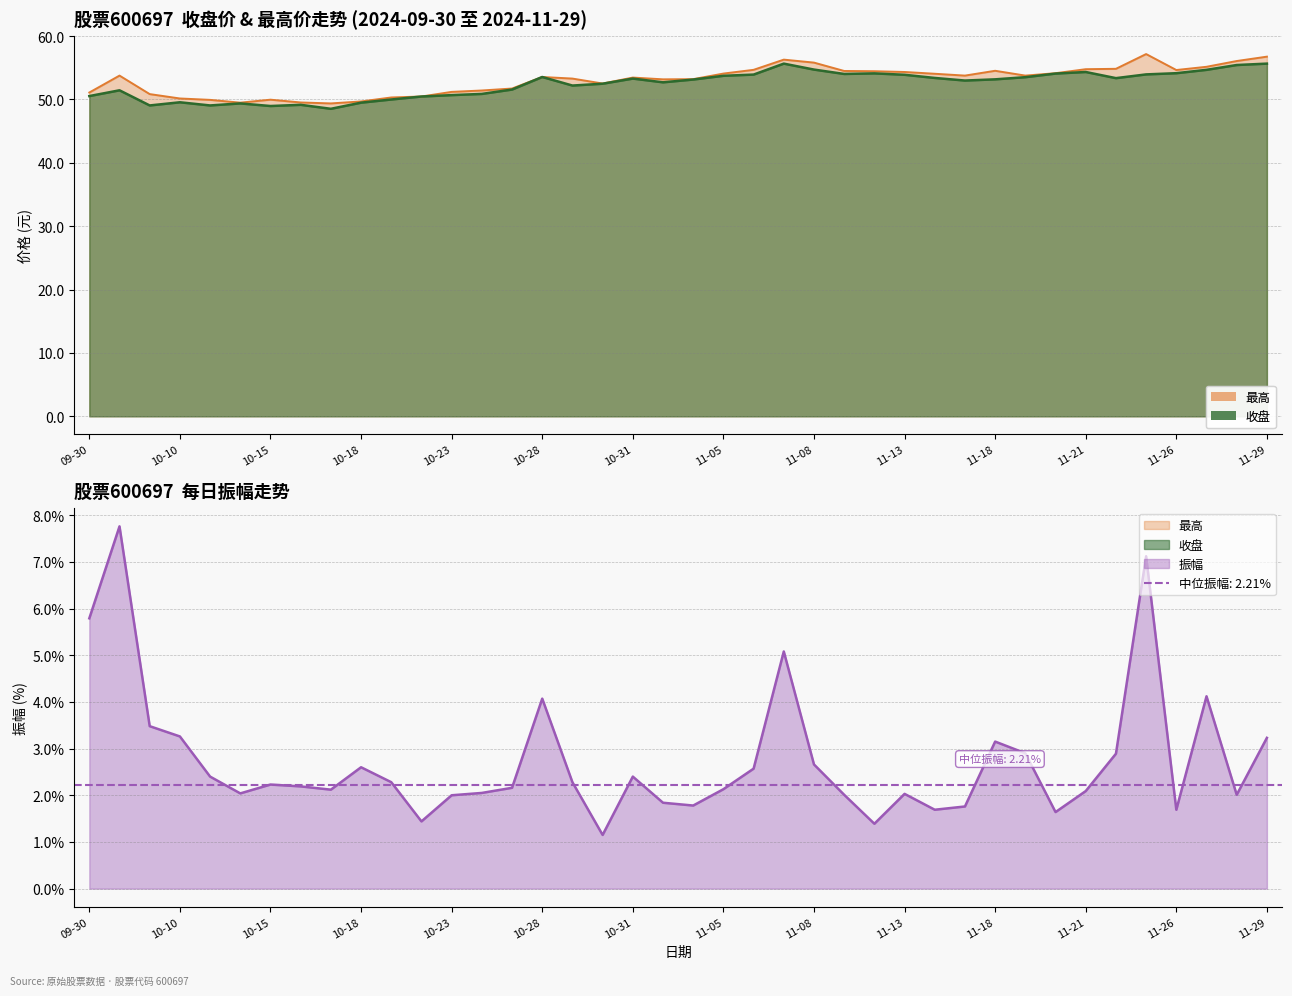

What is the value of the 振幅 point at the 15th from the left?

2.2